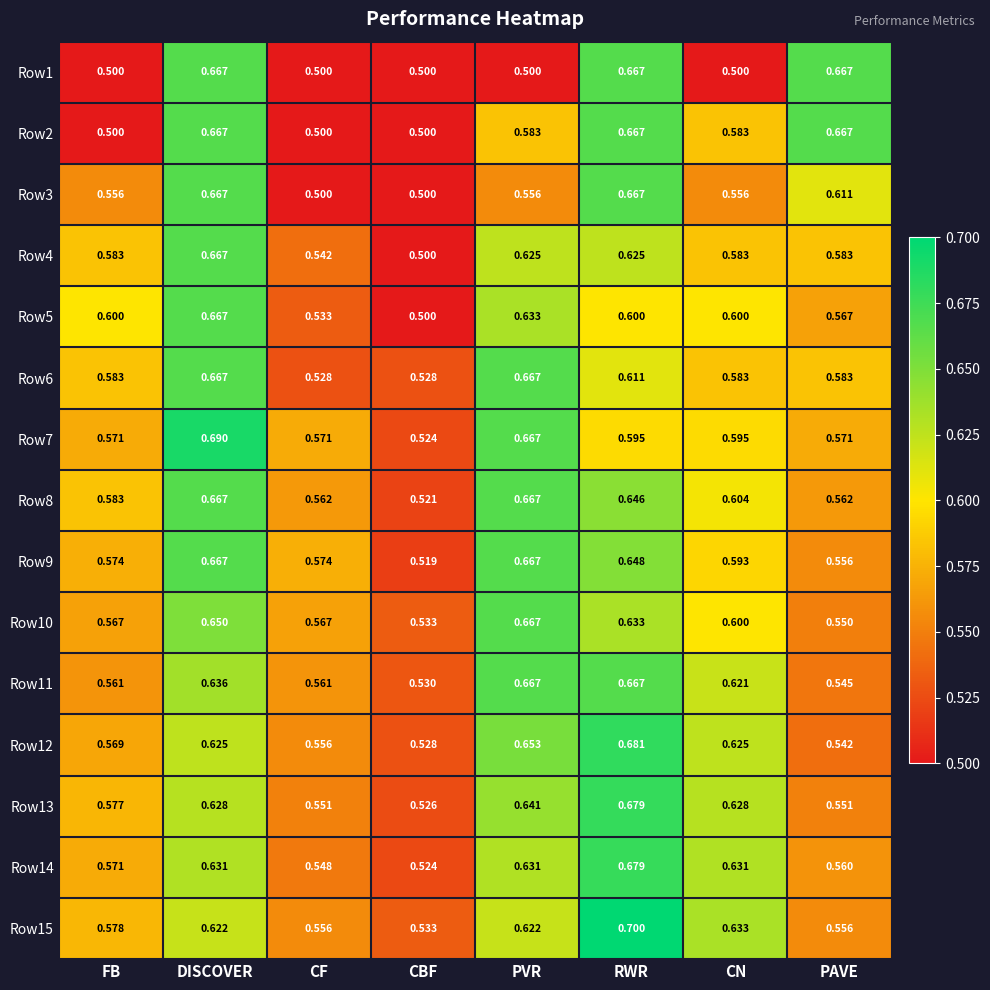

Which label corresponds to the largest value in the chart?

RWR